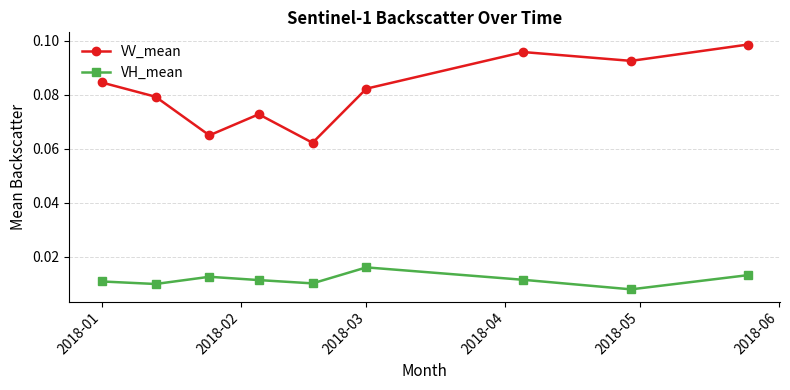

Which series has the largest total across all categories?

VV_mean